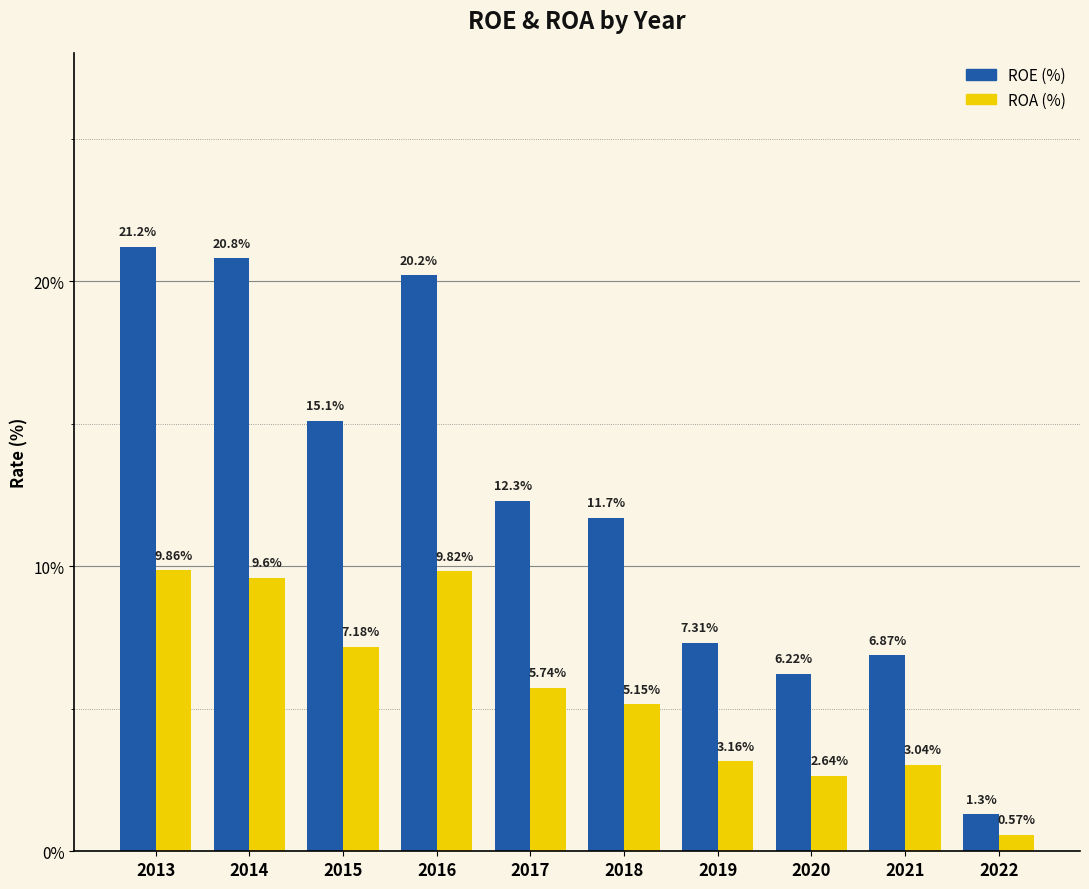

Count the number of categories in the chart.

10